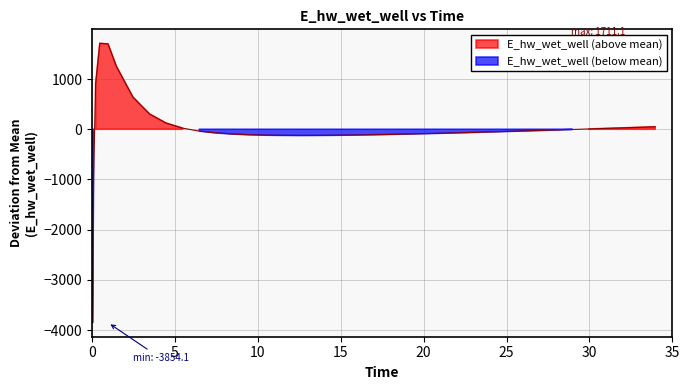

Does the chart display data point markers on the line(s)?

No